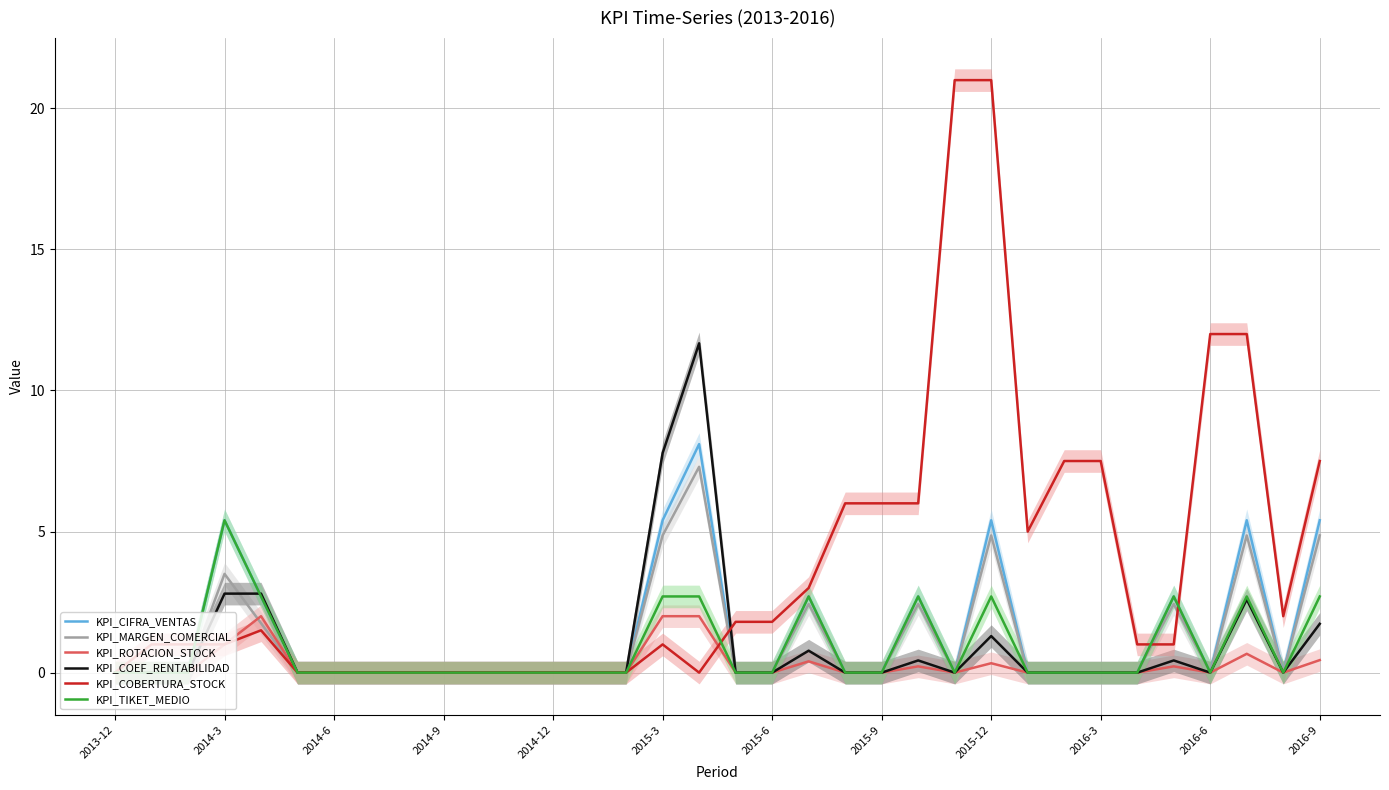

What is the maximum value for KPI_COBERTURA_STOCK?

21.0